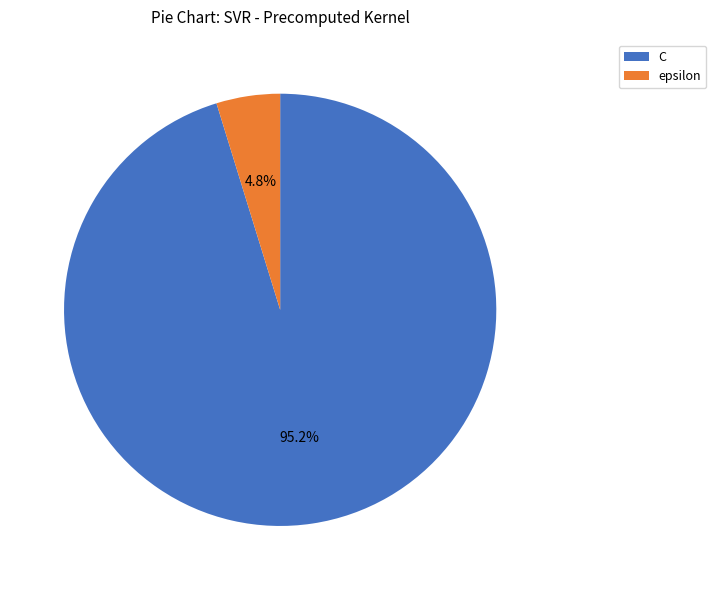

Rank the categories by value from highest to lowest.

C, epsilon